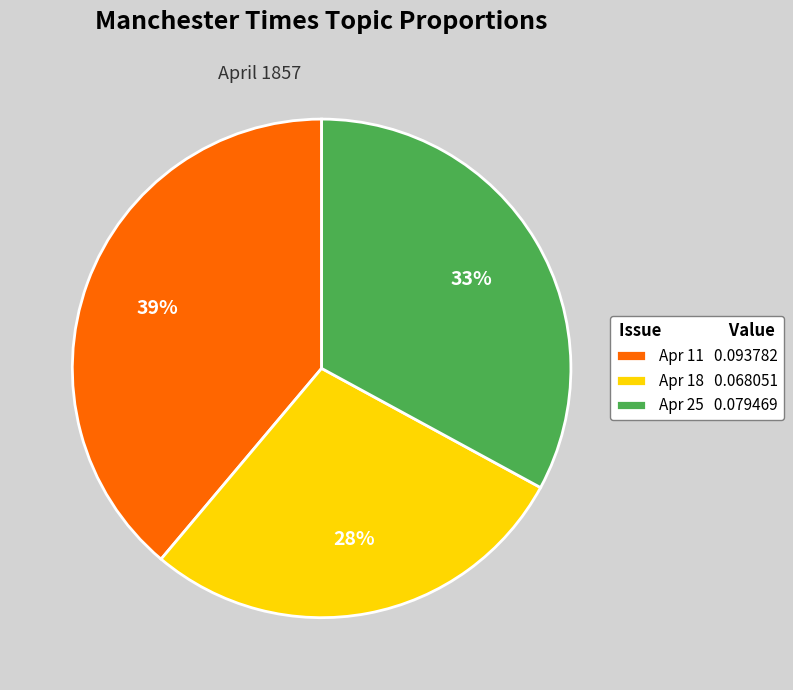

Rank the categories by value from highest to lowest.

Apr 11 0.093782, Apr 25 0.079469, Apr 18 0.068051